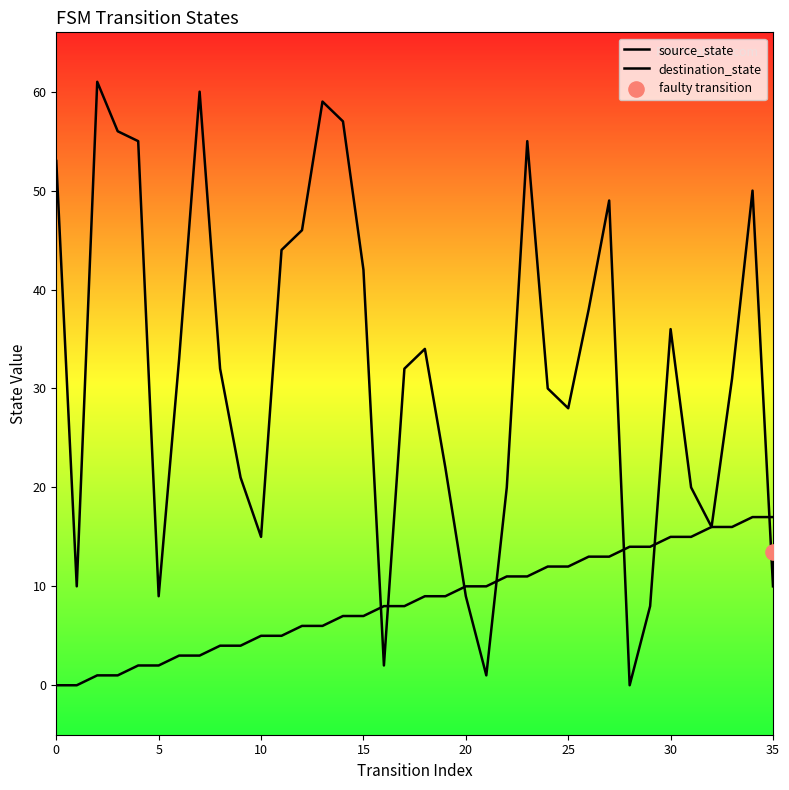

At how many categories does at least one series exceed 18?

26